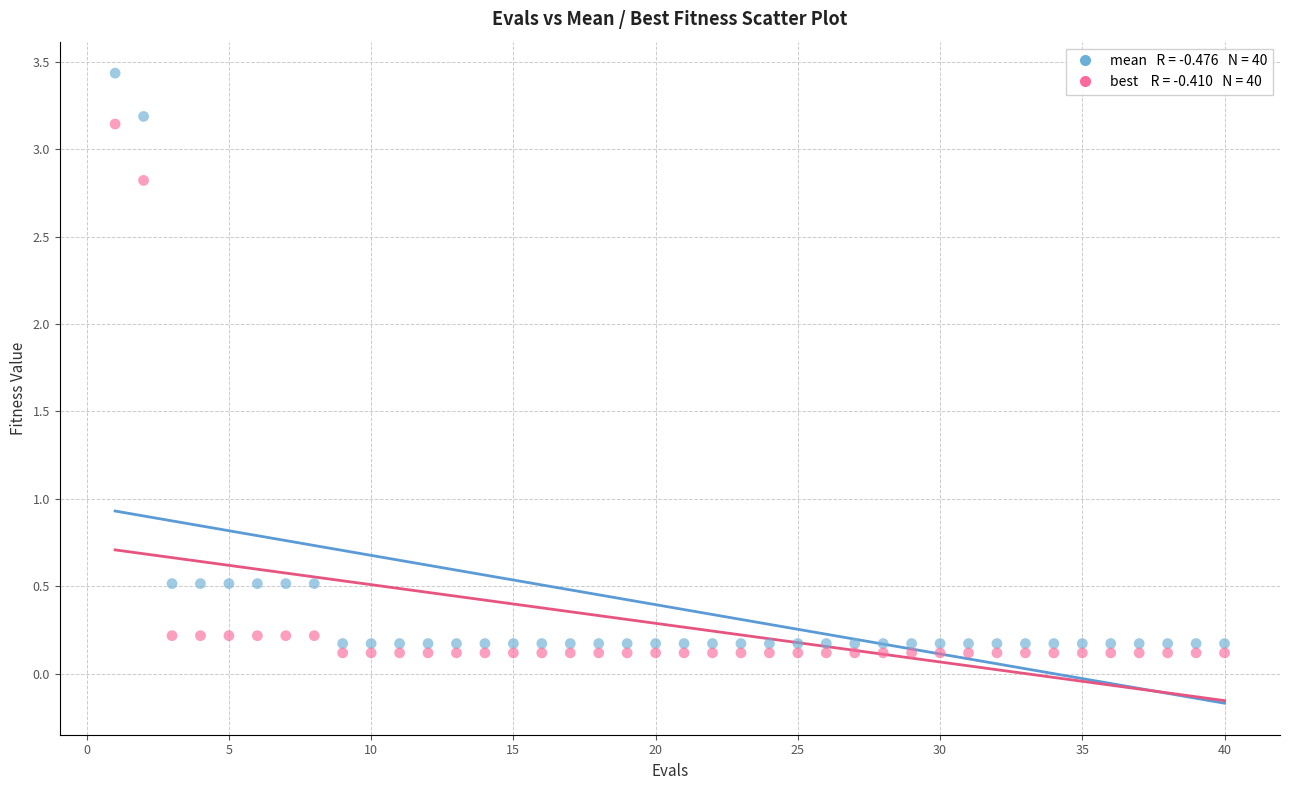

Across all data points, what is the range of Y values (max minus min)?

3.3